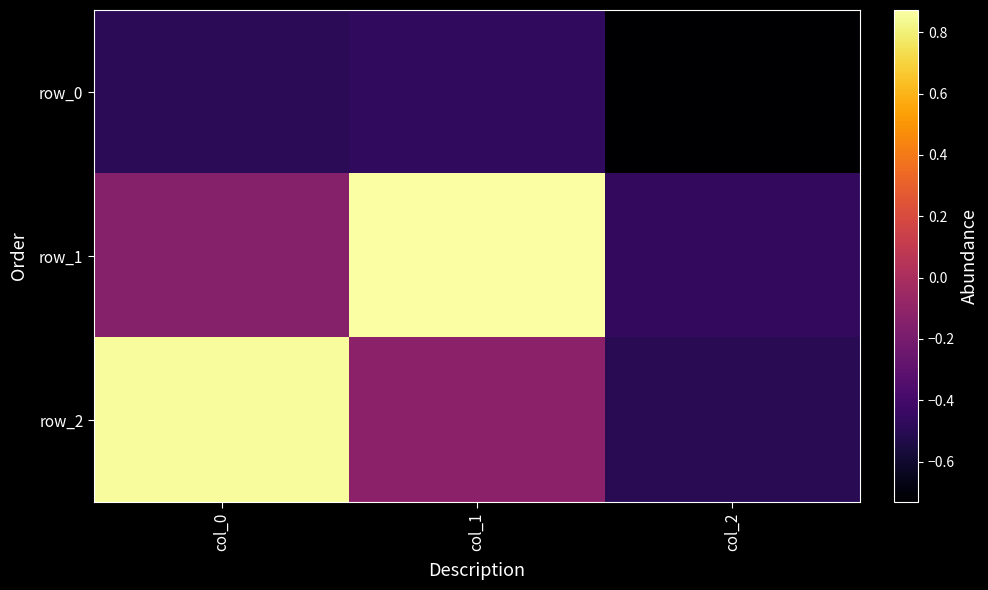

What is the sum of the row_2 values at col_2 and col_1?

-0.6